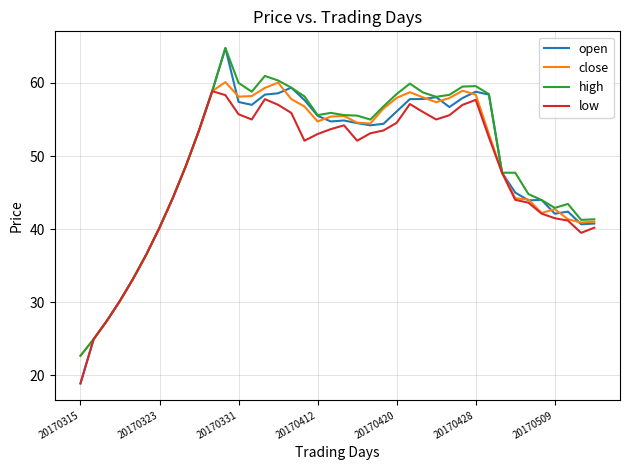

What is the greatest value displayed?

64.8